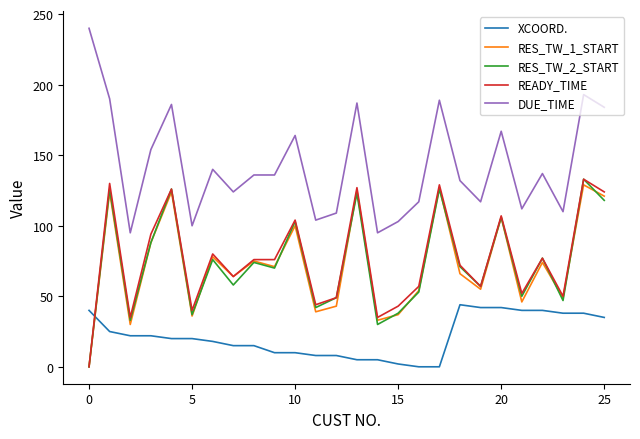

Which series has the widest spread of values?

DUE_TIME